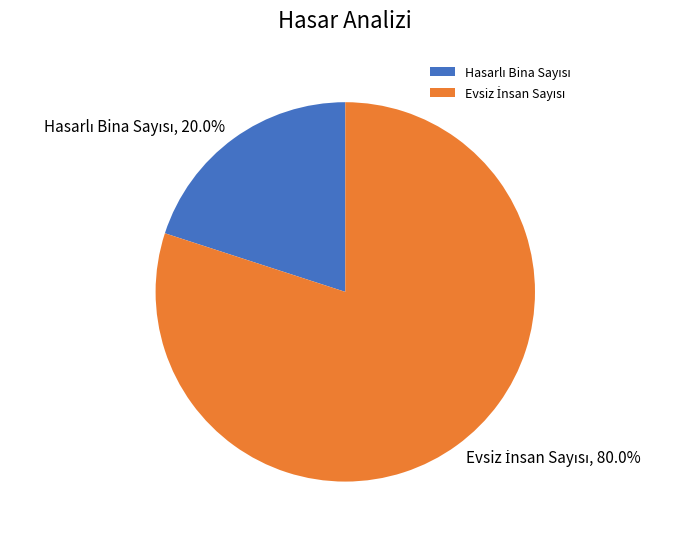

How many segments does this pie chart have?

2